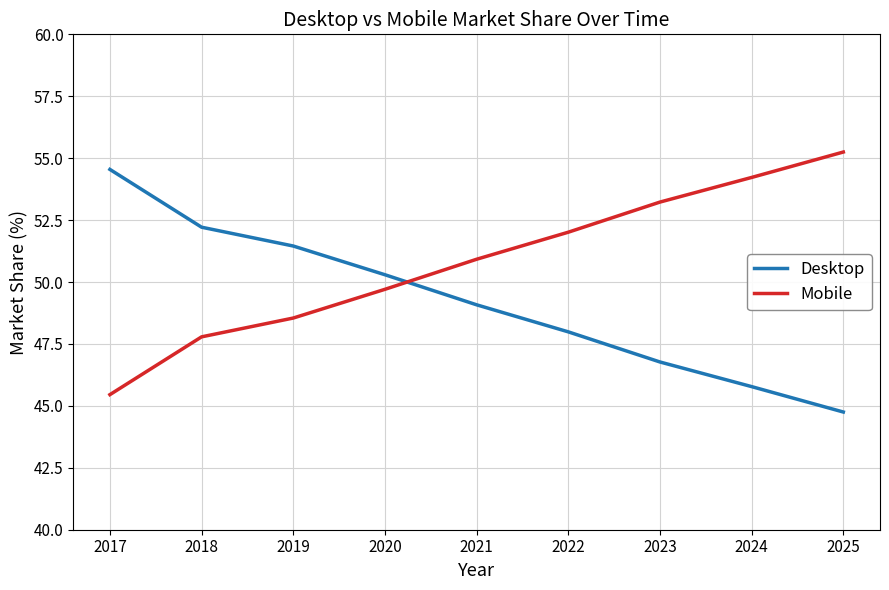

Which series has the largest total across all categories?

Mobile